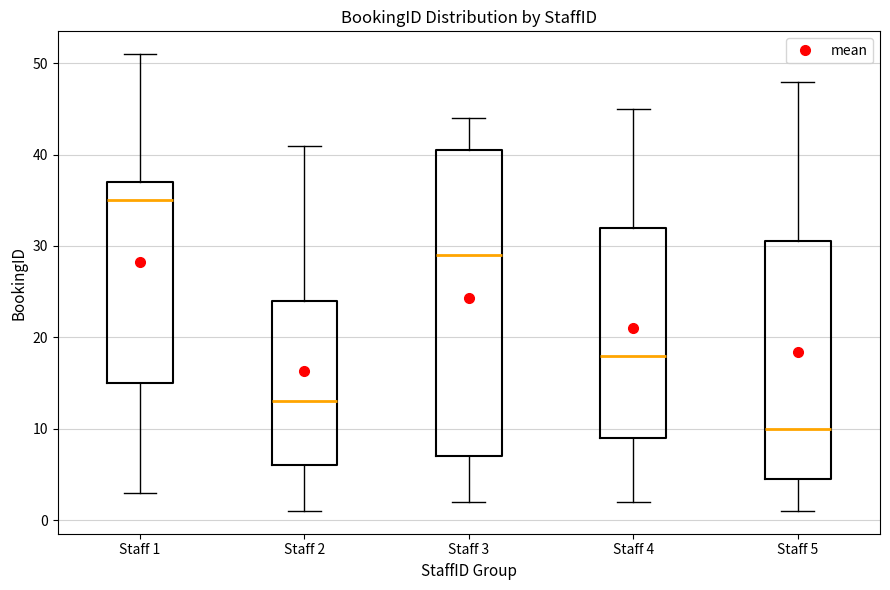

Comparing the boxes themselves (not the whiskers), which one is the tallest?

Staff 3